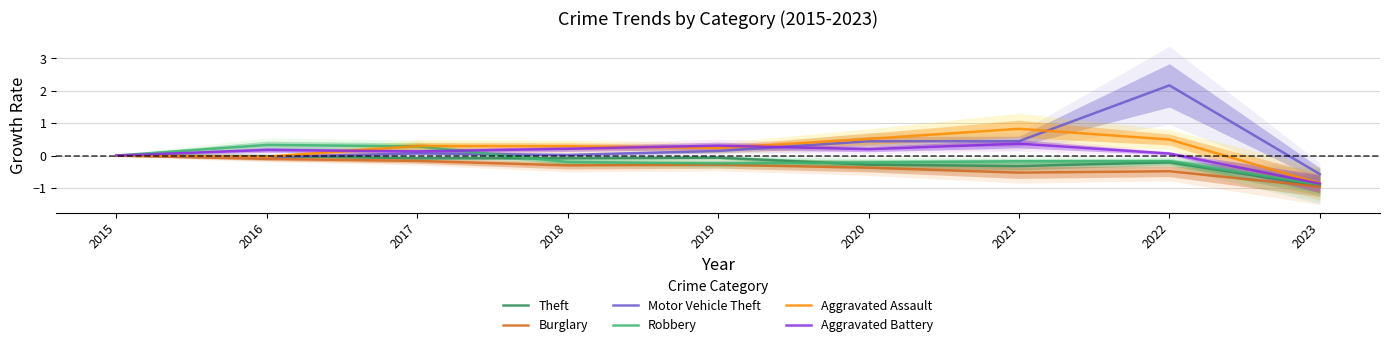

Count the number of data series in this chart.

6